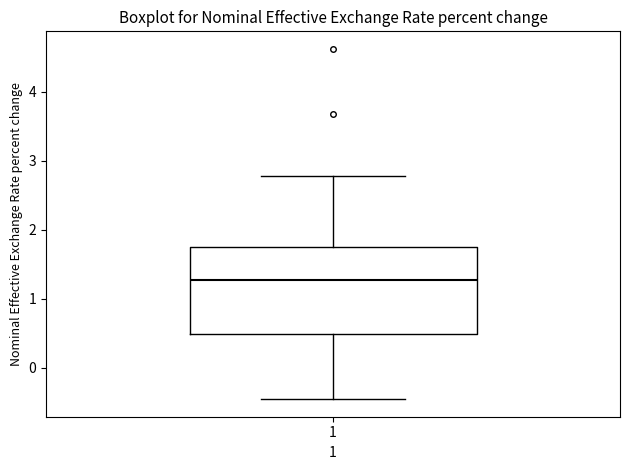

Read this box plot against the y-axis: the position of the median line, the range covered by the box, and the ends of both whiskers. The values are not printed on the chart, so give them approximately, as read against the axis.

median 1.3, box 0.5 to 1.7, whiskers -0.5 to 2.8